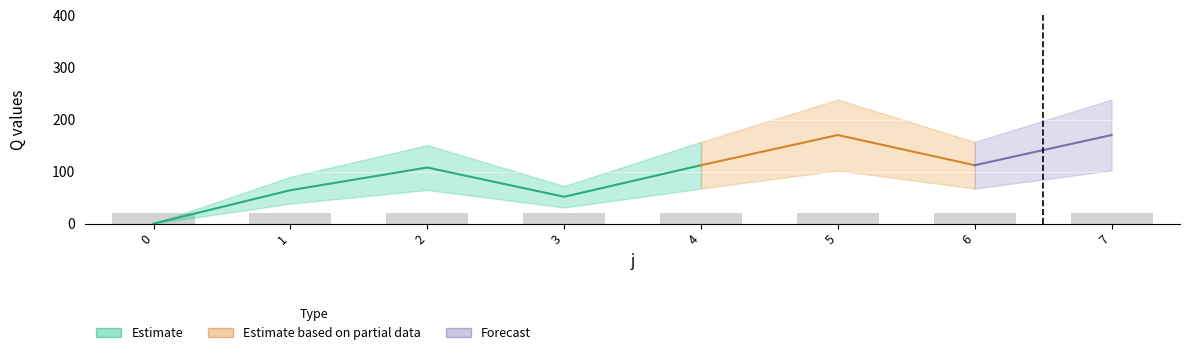

The value of s at 4 is 1.3. True or false?

False